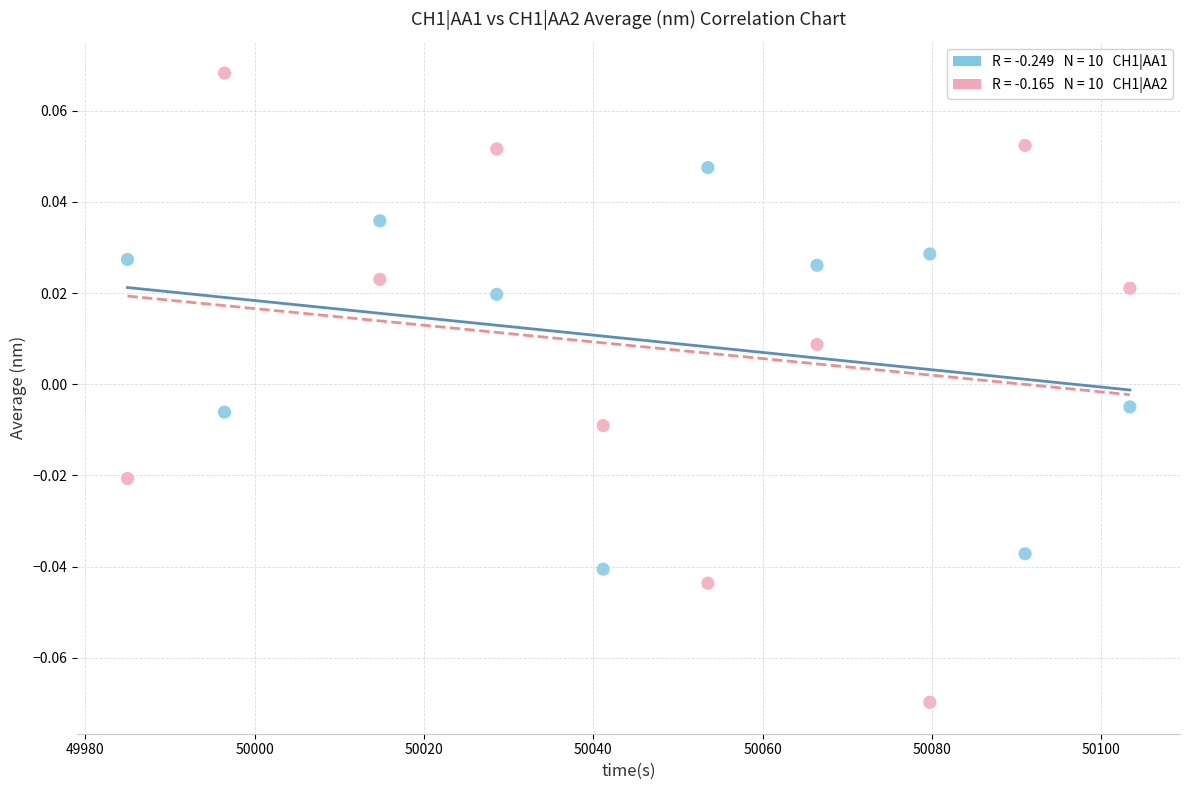

Across all data points, what is the range of X values (max minus min)?

118.4